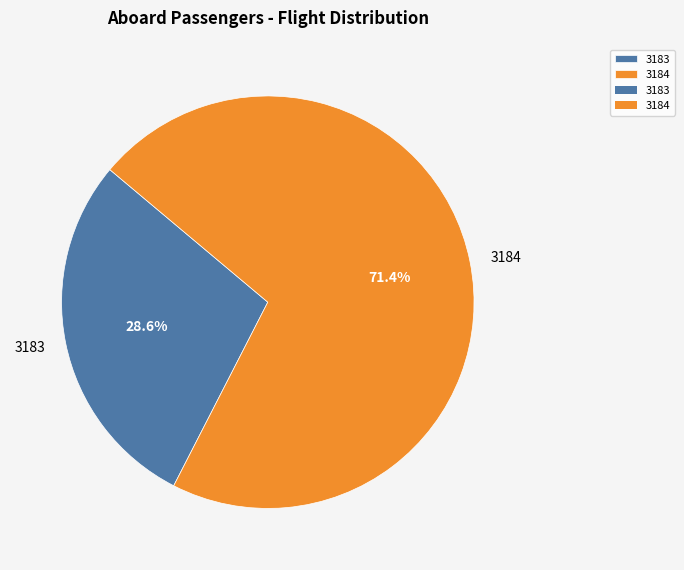

Does 3184 account for over 50% of the chart?

Yes